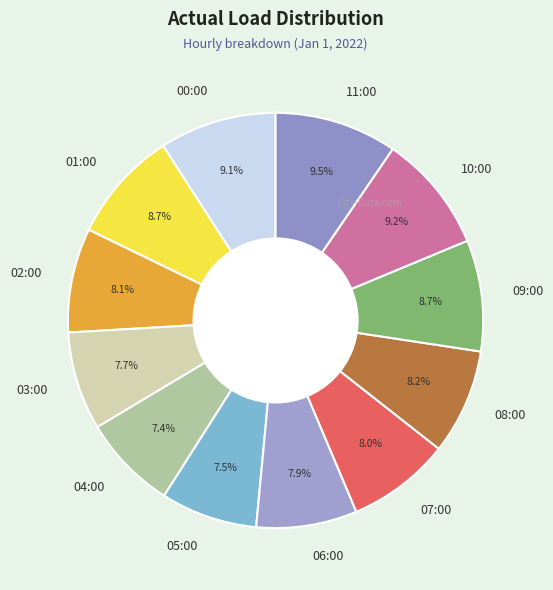

Between 11:00 and 05:00, which is larger?

11:00